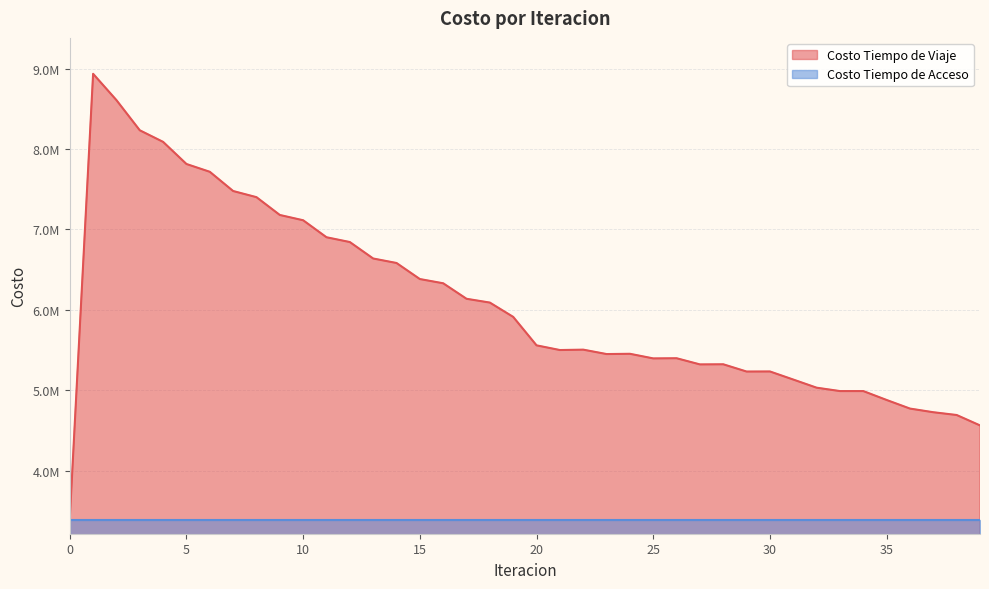

How many values are below 5557227?

20